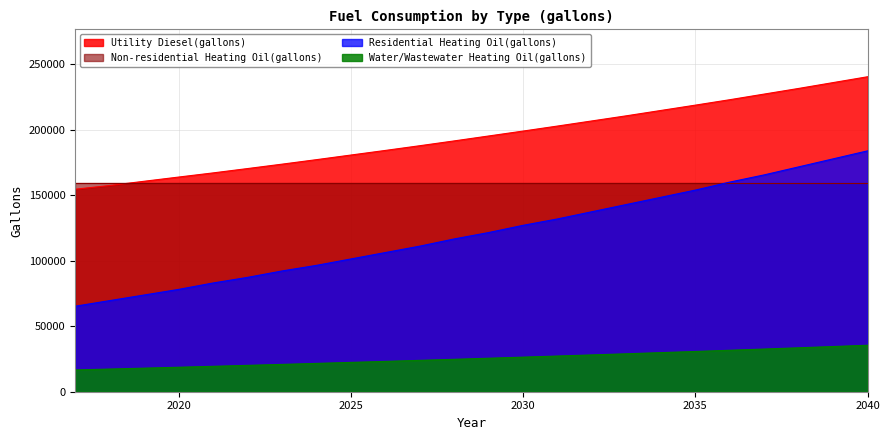

At which label is Water/Wastewater Heating Oil(gallons) closest to 26047?

2030